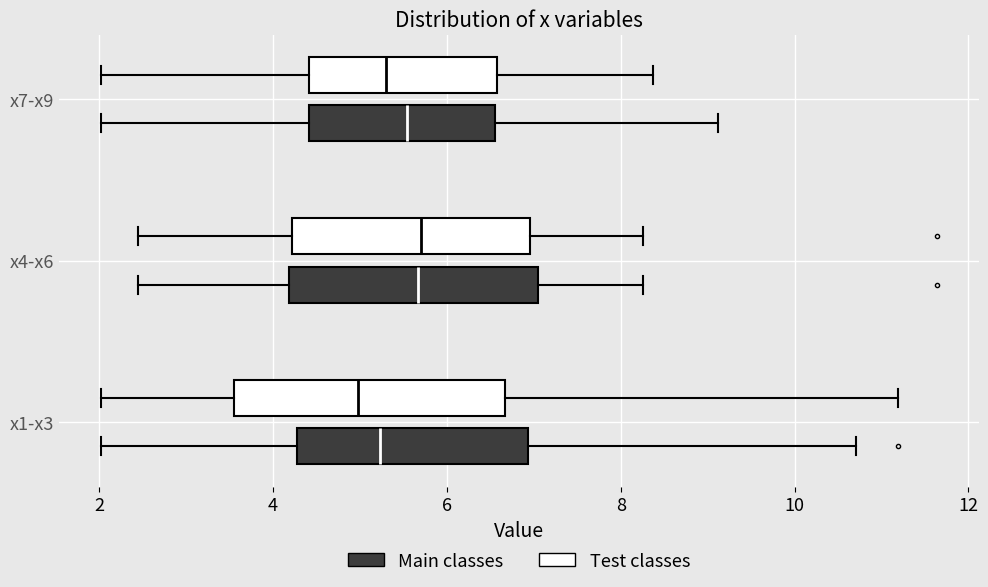

Reading bottom to top, transcribe this box plot: for each box, give where its median line is, the range the box spans, and where its two whiskers end, as read against the x-axis. The values are not printed on the chart, so give them approximately, as read against the axis.

x1-x3 (Main classes): median 5.2, box 4.2 to 7.0, whiskers 2.0 to 10.8
x1-x3 (Test classes): median 5.0, box 3.6 to 6.6, whiskers 2.0 to 11.2
x4-x6 (Main classes): median 5.6, box 4.2 to 7.0, whiskers 2.4 to 8.2
x4-x6 (Test classes): median 5.8, box 4.2 to 7.0, whiskers 2.4 to 8.2
x7-x9 (Main classes): median 5.6, box 4.4 to 6.6, whiskers 2.0 to 9.2
x7-x9 (Test classes): median 5.4, box 4.4 to 6.6, whiskers 2.0 to 8.4